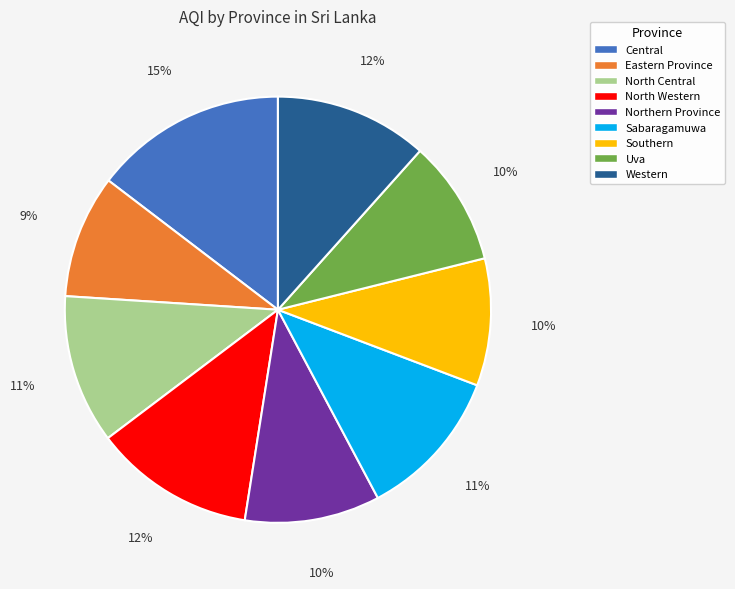

Which category has the biggest portion of the pie?

Central